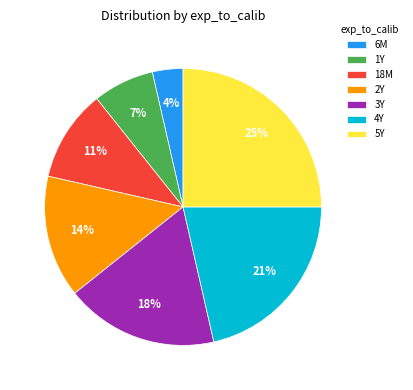

What is the ratio of the value at 2Y to the value at 3Y?

0.8